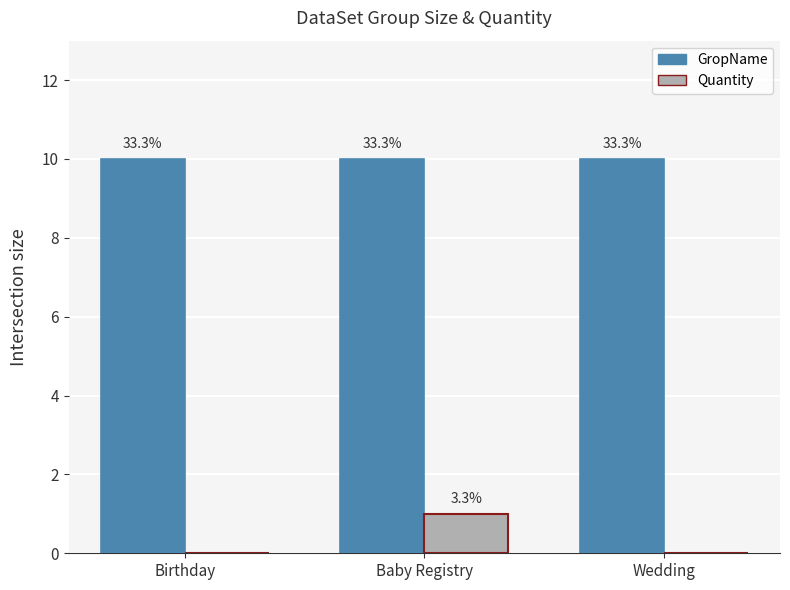

The Quantity series shows 0 at Wedding. True or false?

True